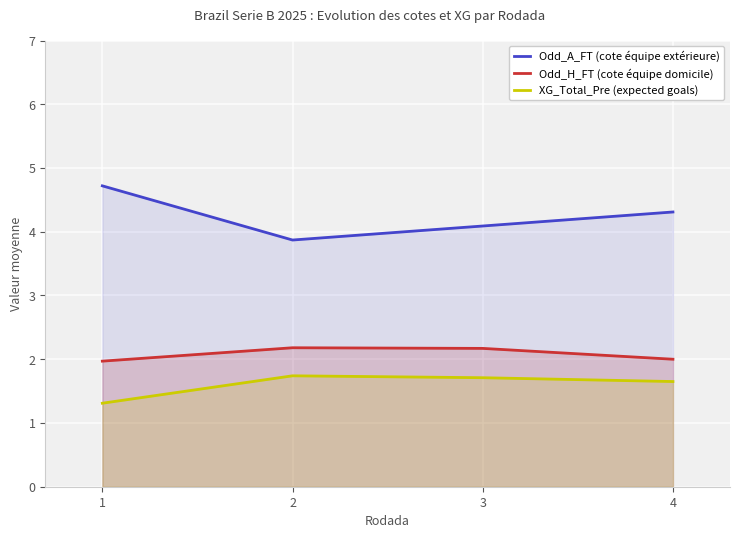

What is the spread (max minus min) of values at 4?

2.7